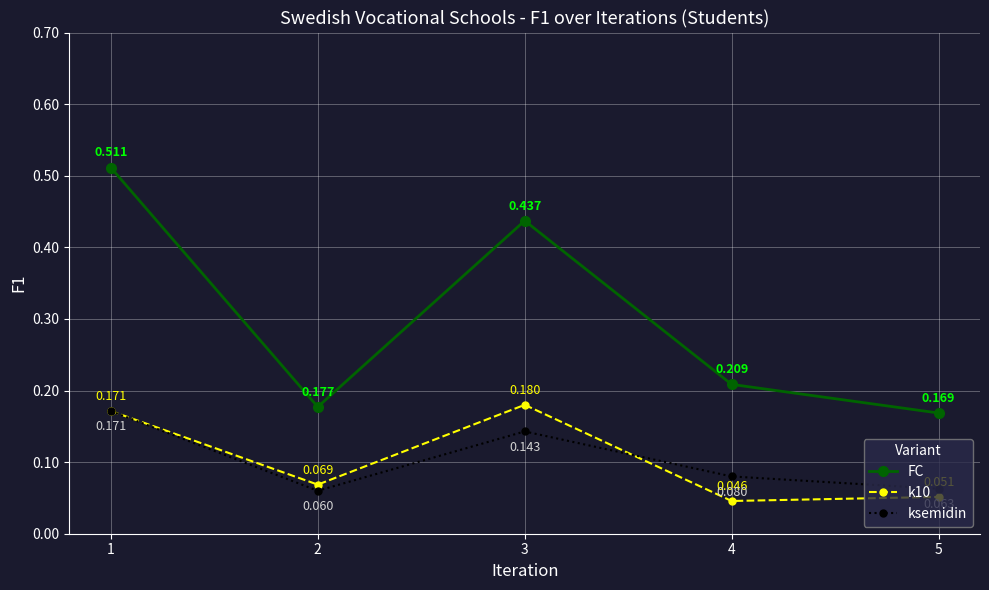

True or false: FC and ksemidin cross at least once.

False